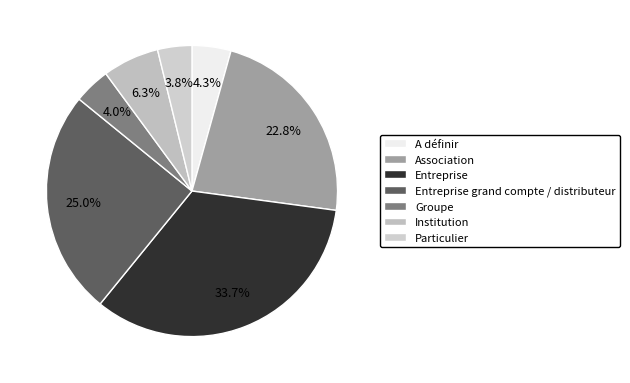

Does A définir account for over 50% of the chart?

No